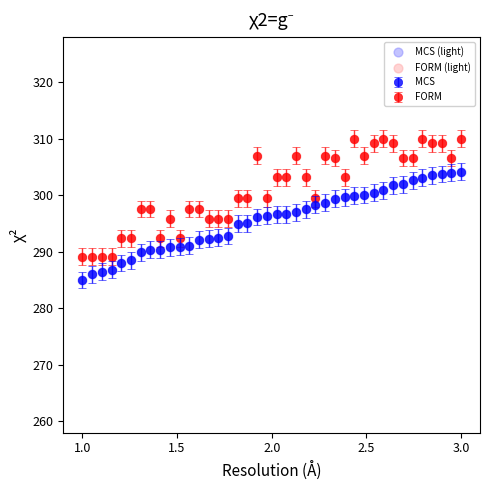

List the series in order of their overall mean, highest first.

FORM, MCS